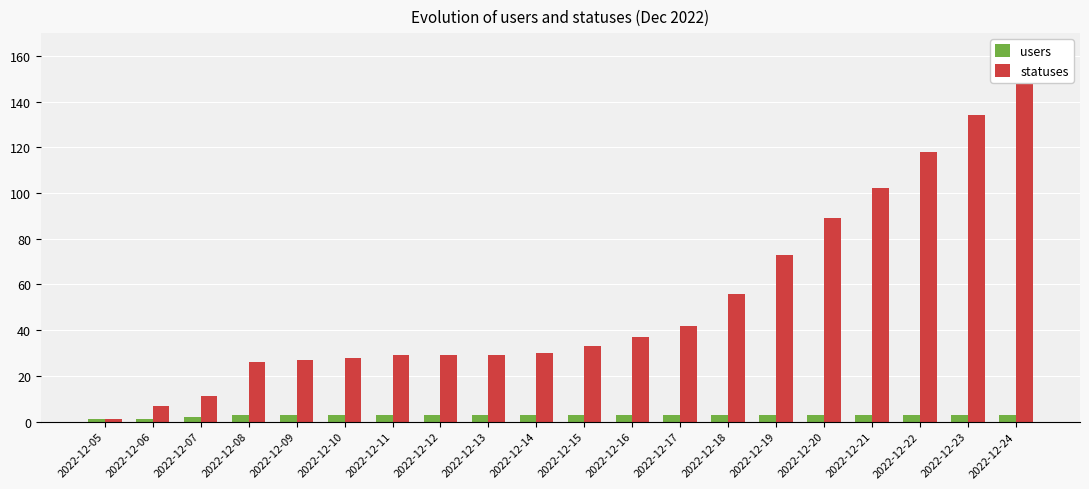

How many distinct data groups are displayed?

2